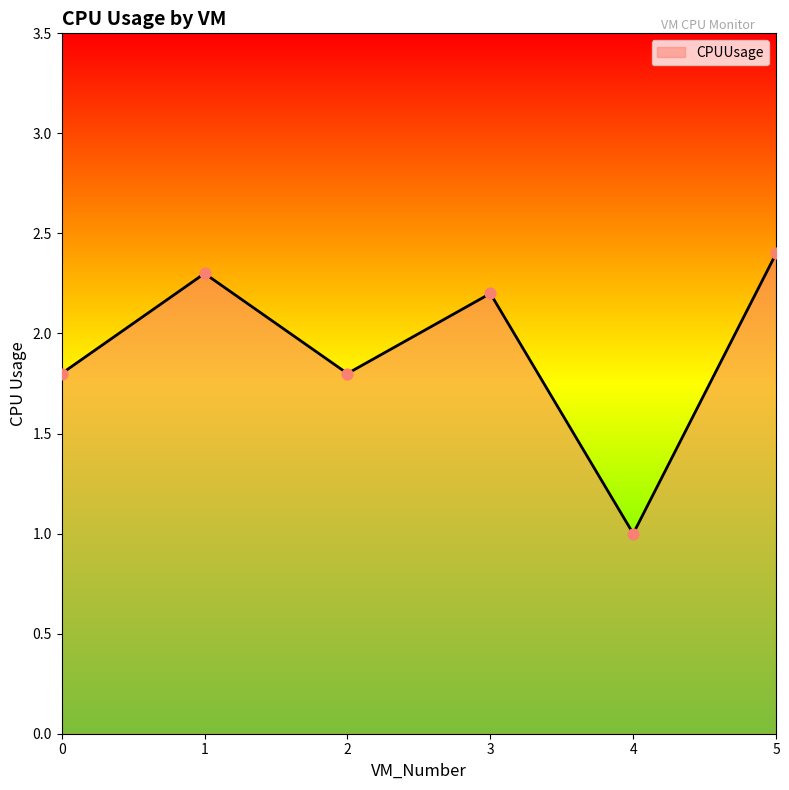

Approximately how many times larger is the value at 3 compared to 4?

2.2